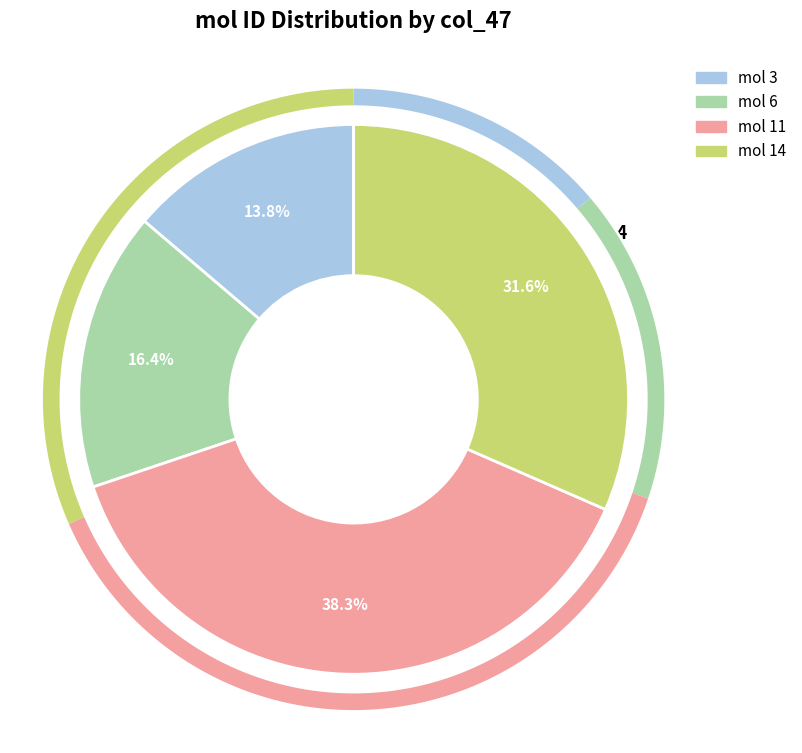

Which slice is the smallest?

3